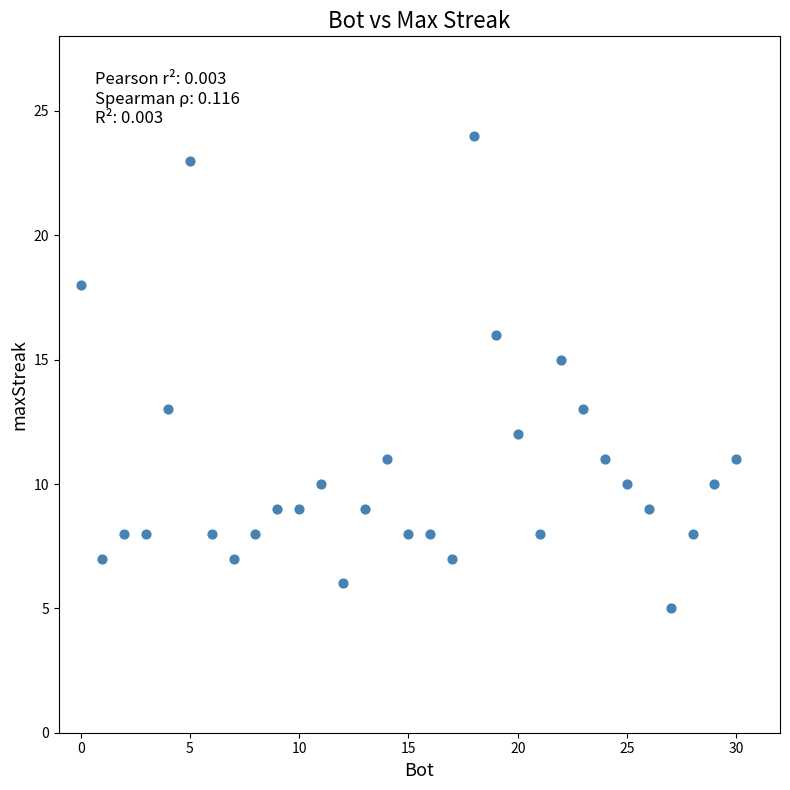

What is the range of X values (max minus min)?

30